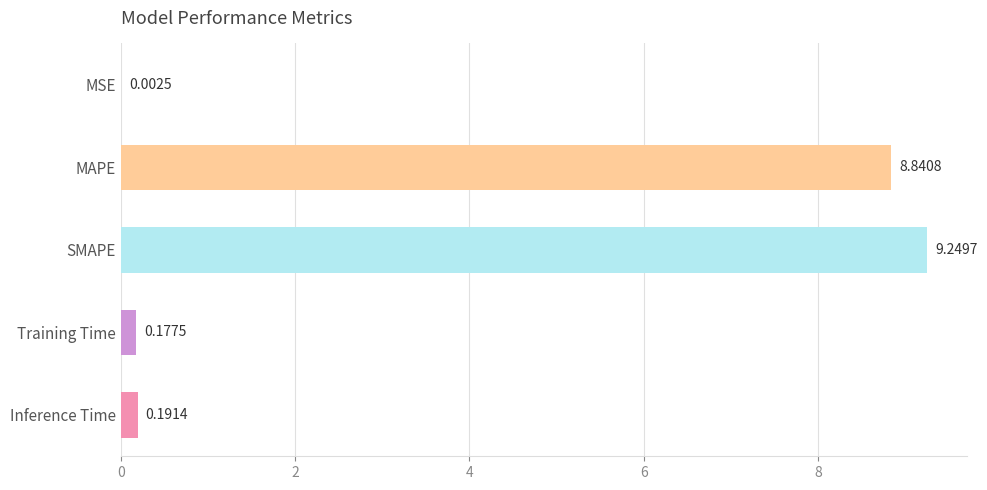

Which has a higher value, Training Time or MSE?

Training Time